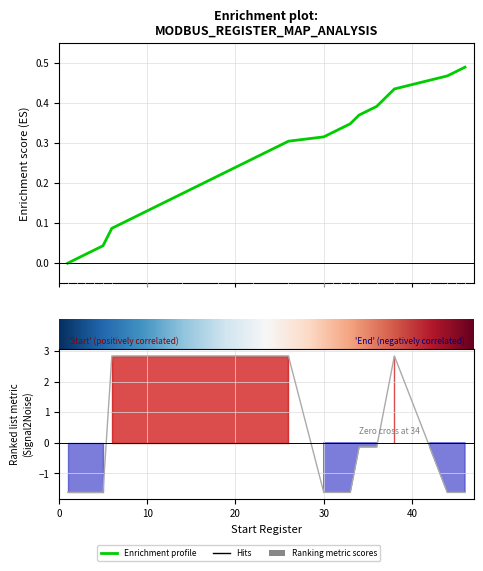

How many Size values are between -1 and 2?

3